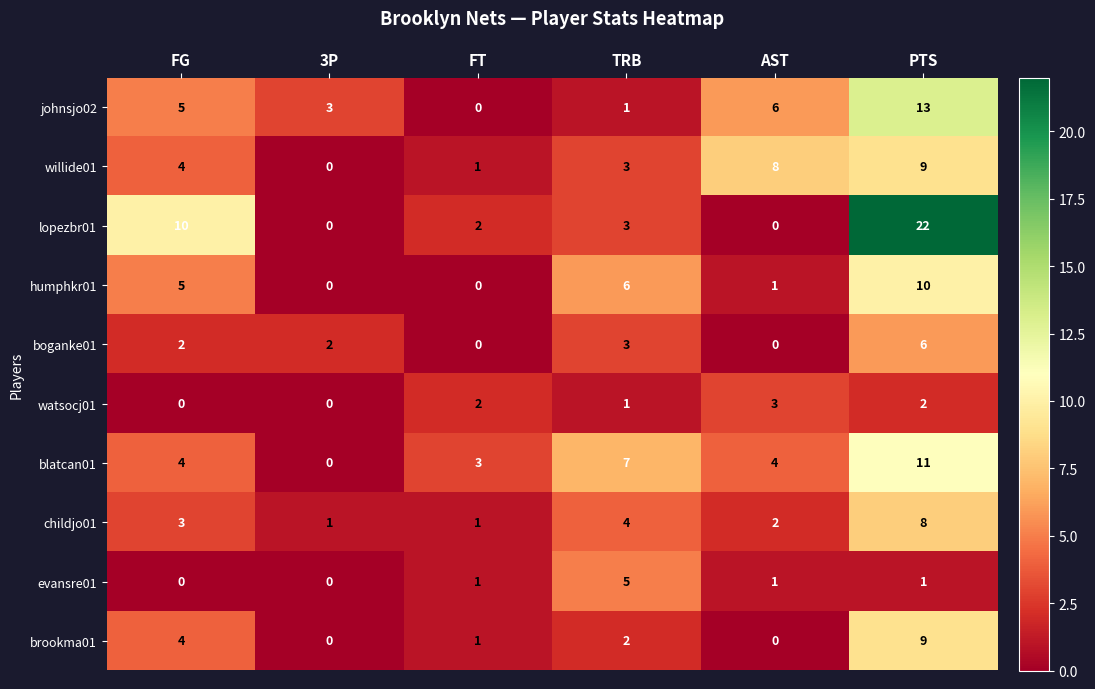

Which category has the highest value across all series?

PTS